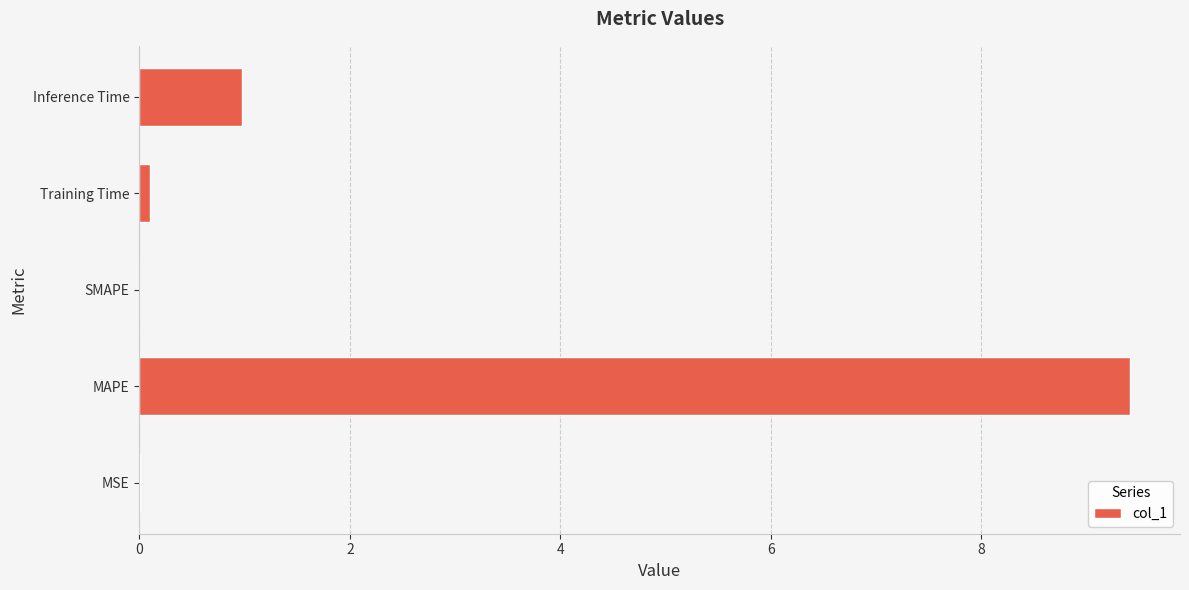

The value at SMAPE is 0.0. True or false?

True